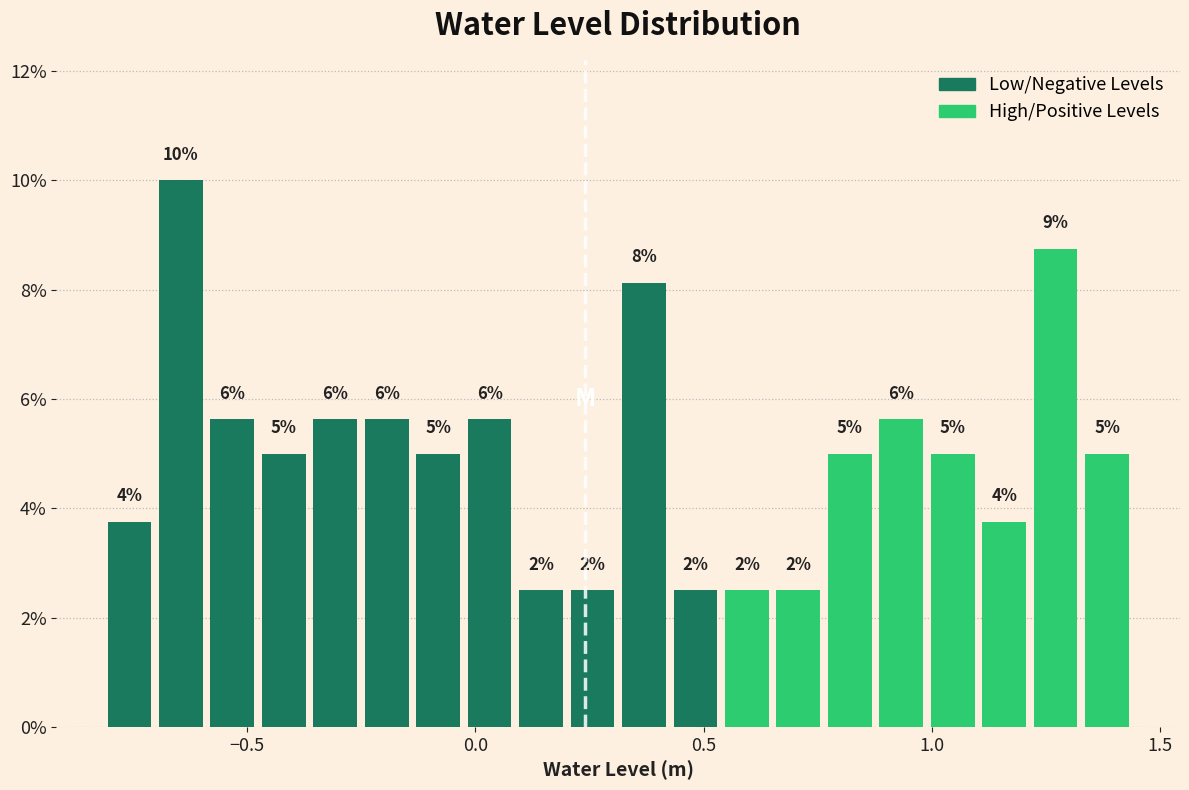

Read against the x-axis, roughly where is the centre of the tallest bar?

-0.65